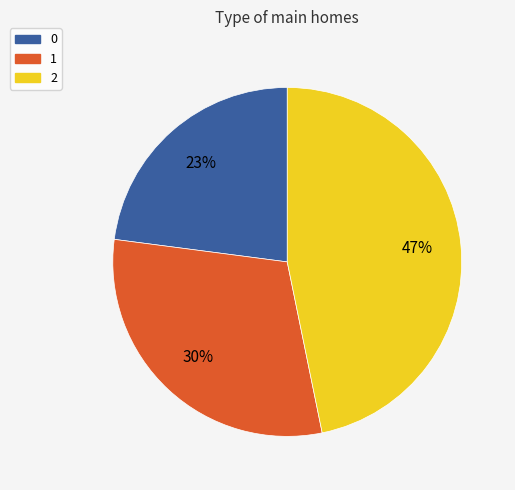

Do 1 and 0 together represent more than half of the pie?

Yes